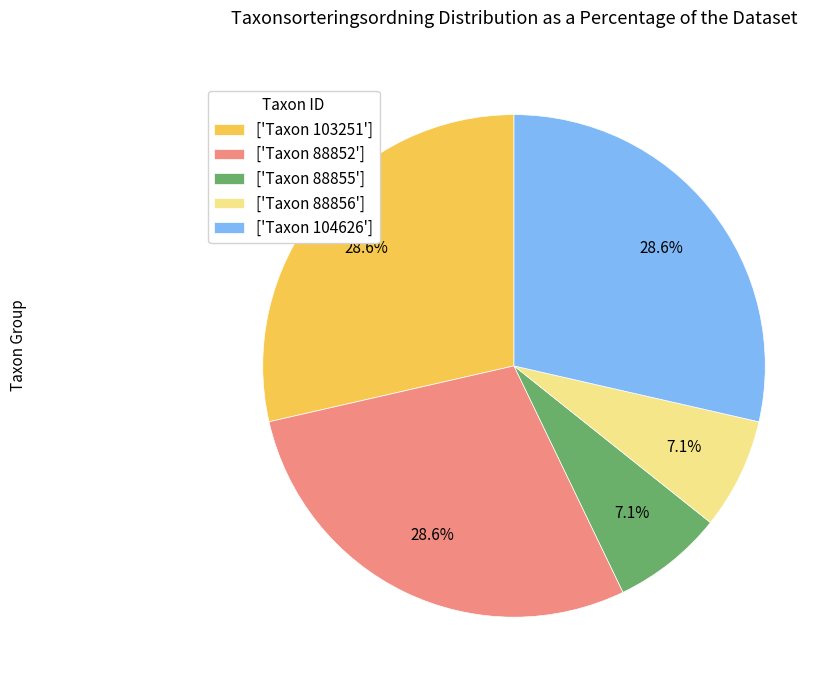

Which has a higher value, ['Taxon 88852'] or ['Taxon 88855']?

['Taxon 88852']